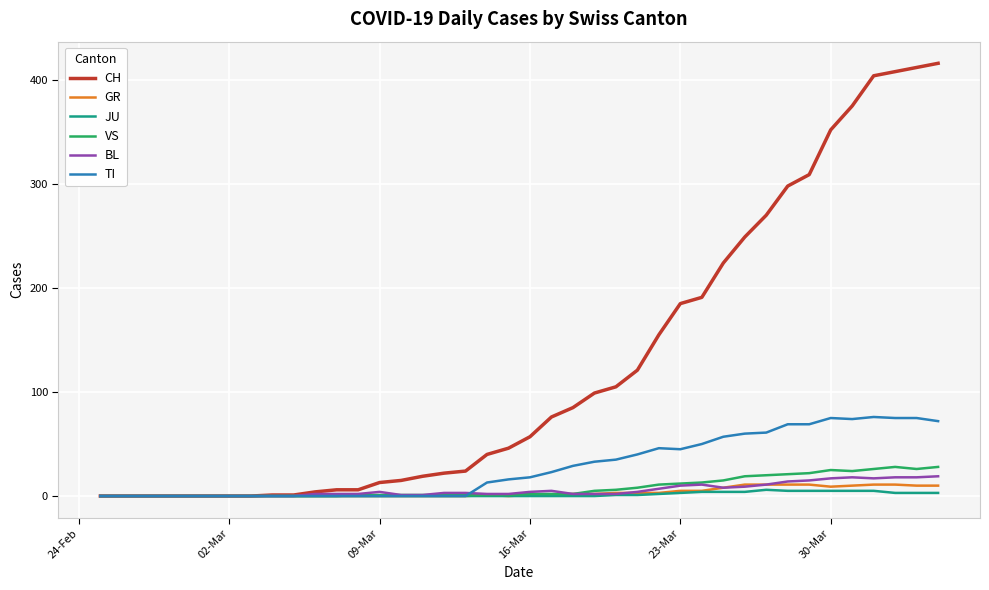

What is the highest value of the BL series?

19